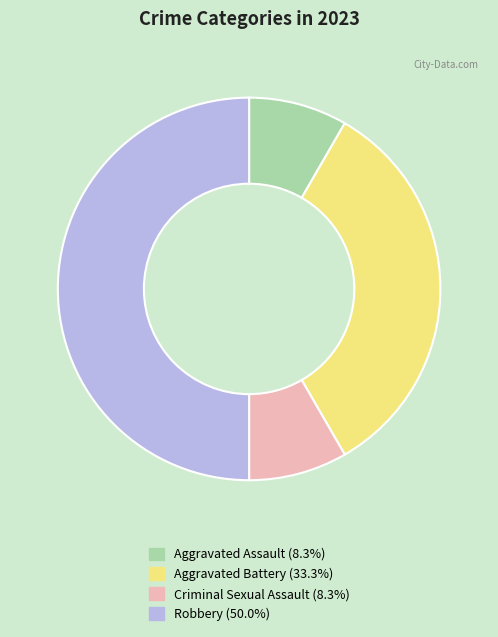

Is it true that Criminal Sexual Assault is 8% of the pie?

True